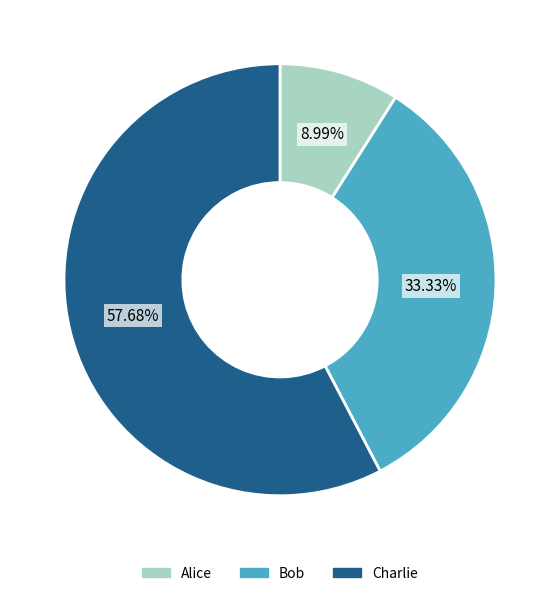

To the nearest percent, what is the difference between the largest and smallest slice percentages?

49%